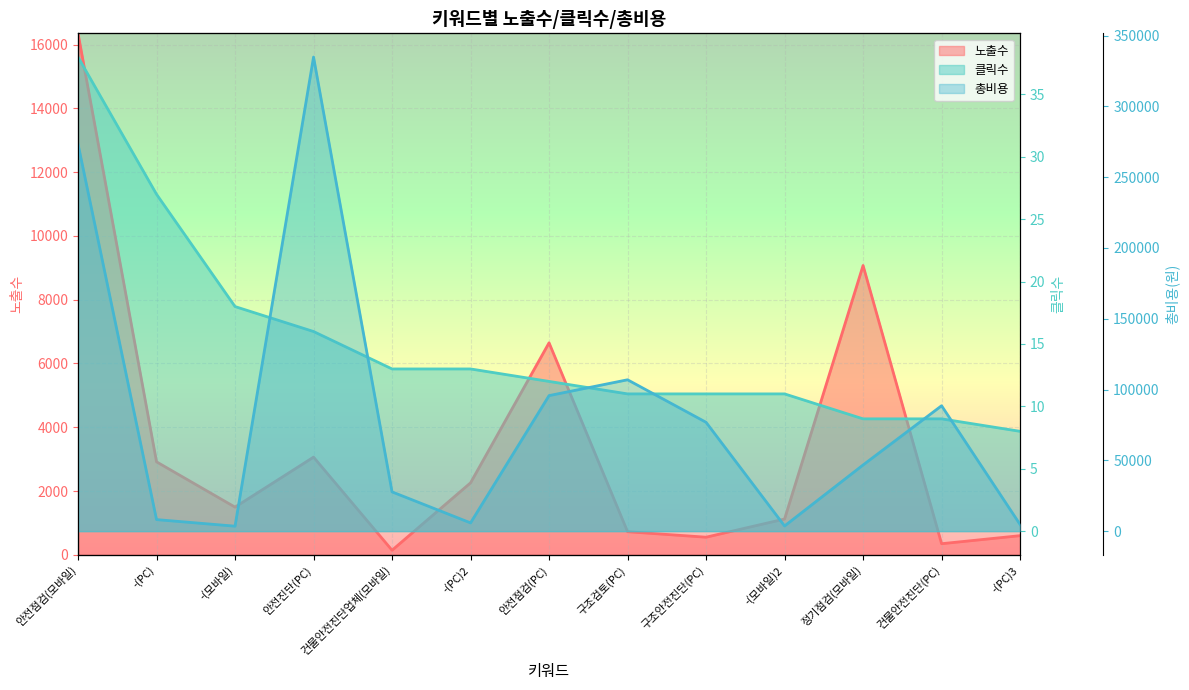

Which series has the largest total across all categories?

총비용